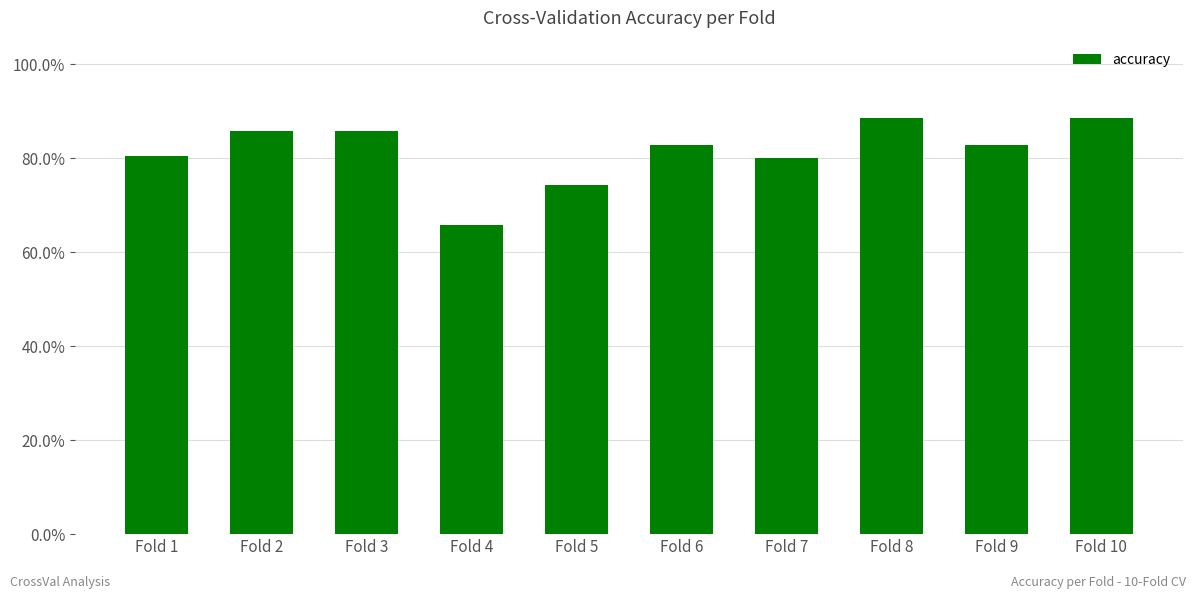

What is the minimum value shown in the chart?

0.7